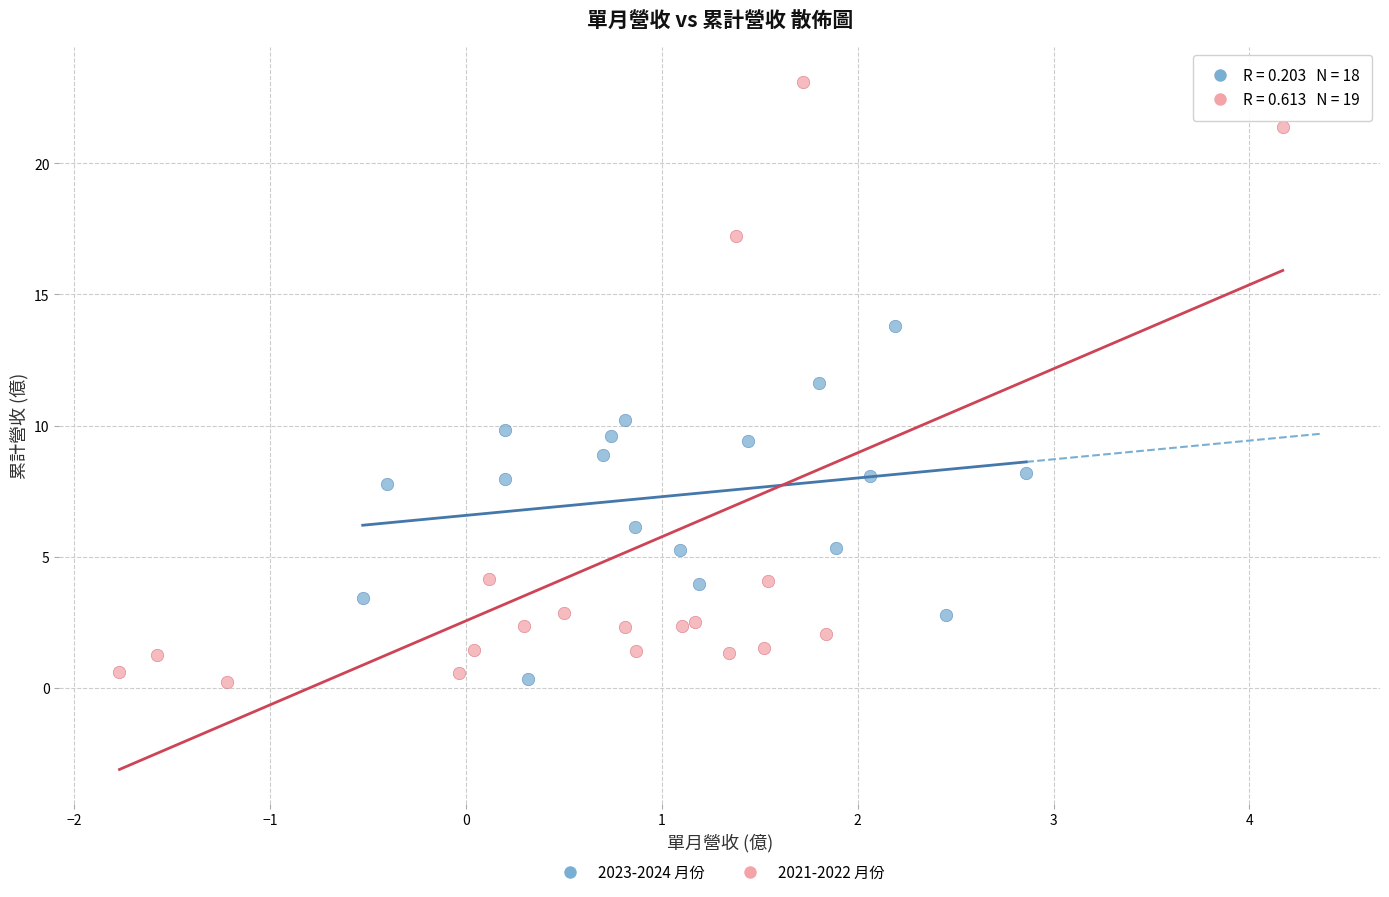

What are all the series names shown in the legend?

2023-2024 月份, 2021-2022 月份